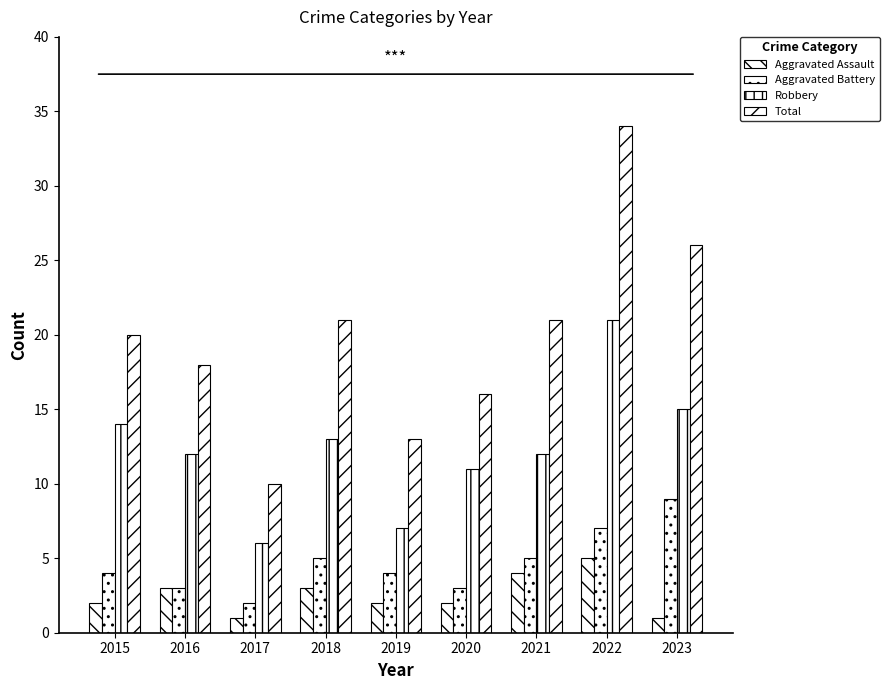

Are the bars grouped side by side (vs. stacked)?

Yes